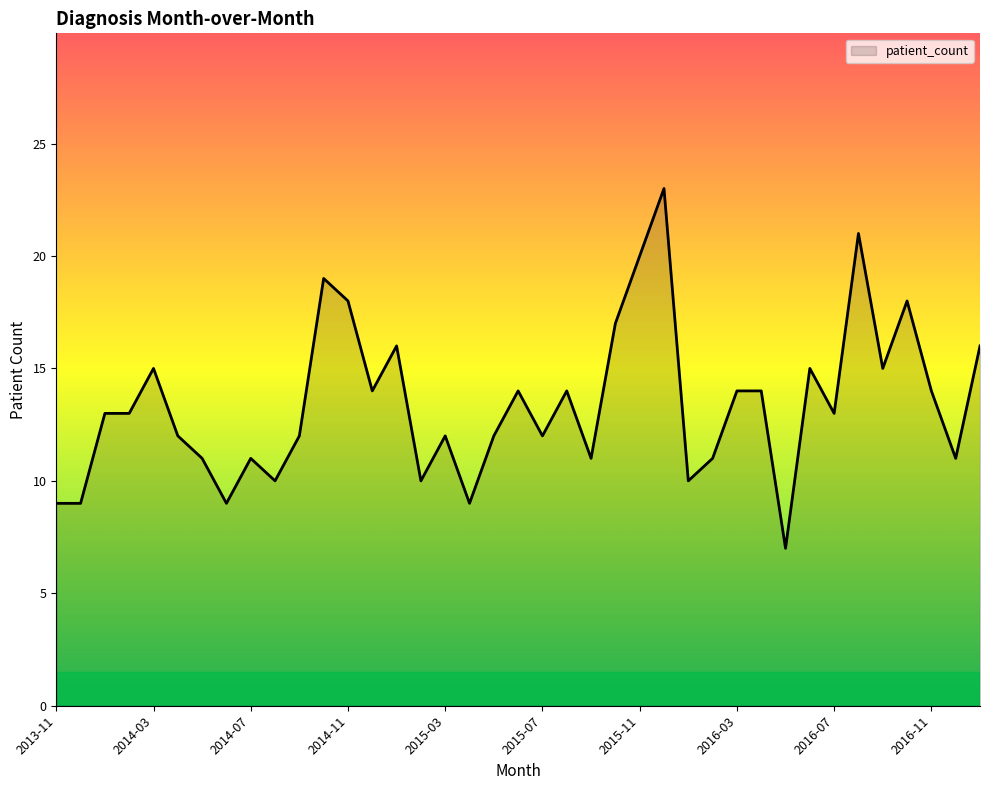

What is the difference between the maximum and minimum values?

16